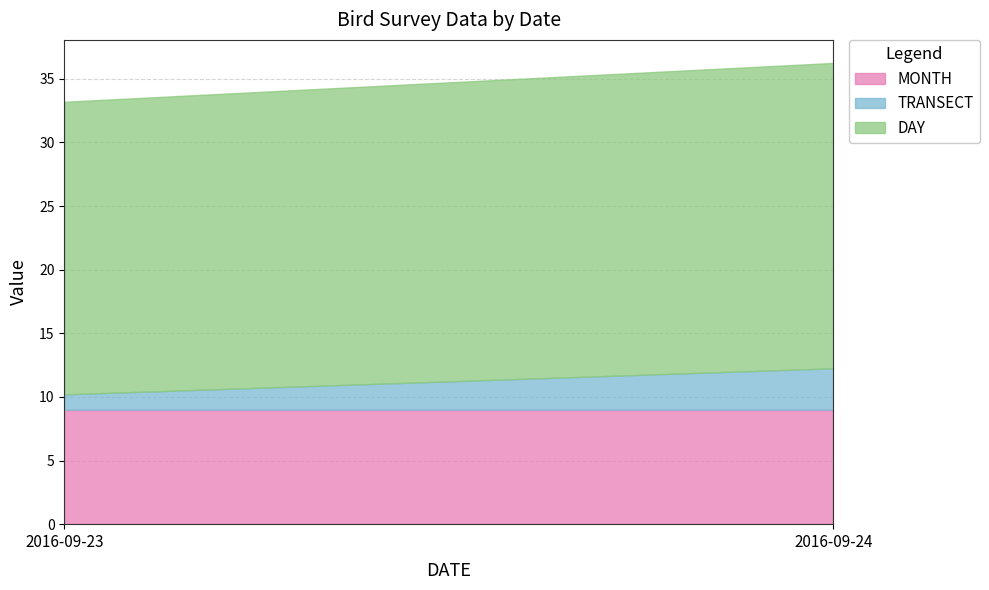

Which has a higher value, 2016-09-23 or 2016-09-24?

2016-09-24